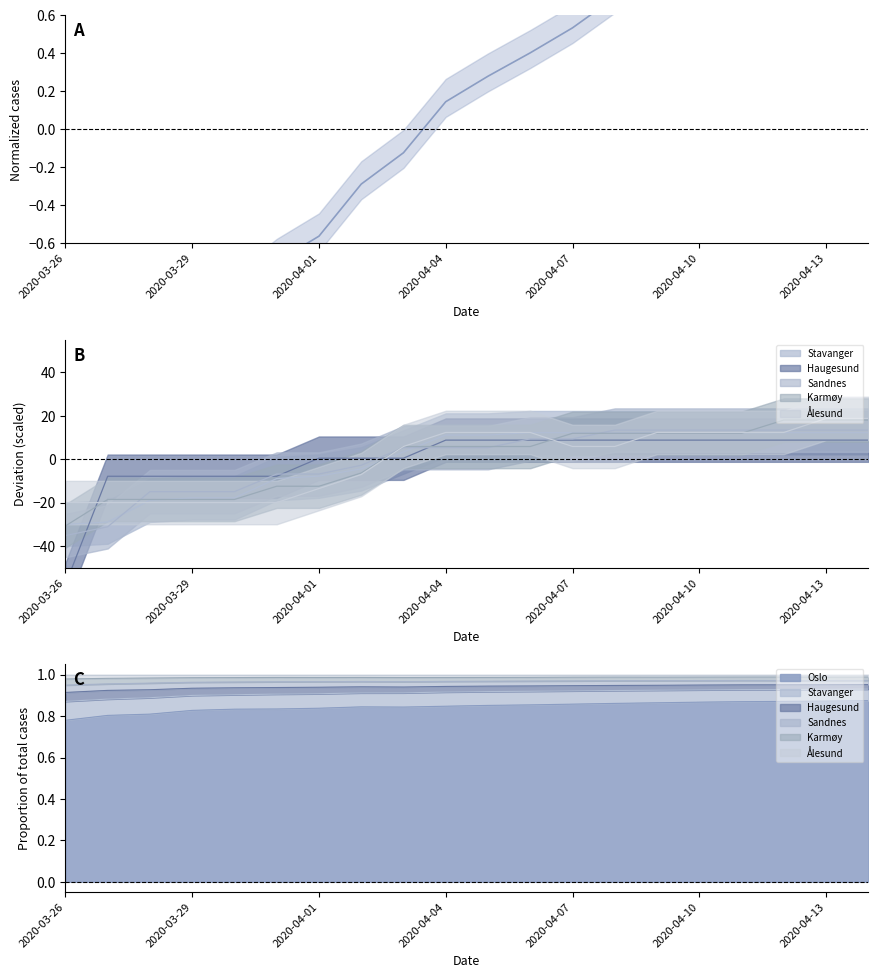

The value at 2020-03-29 is -0.3. True or false?

False